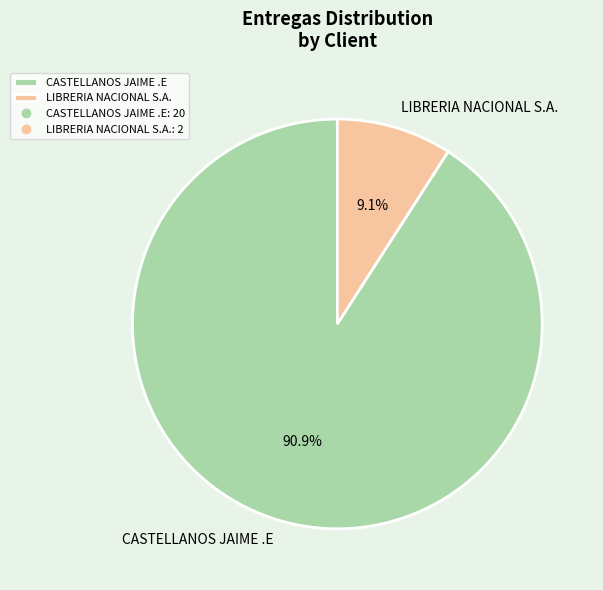

True or false: CASTELLANOS JAIME .E accounts for 85% of the total.

False